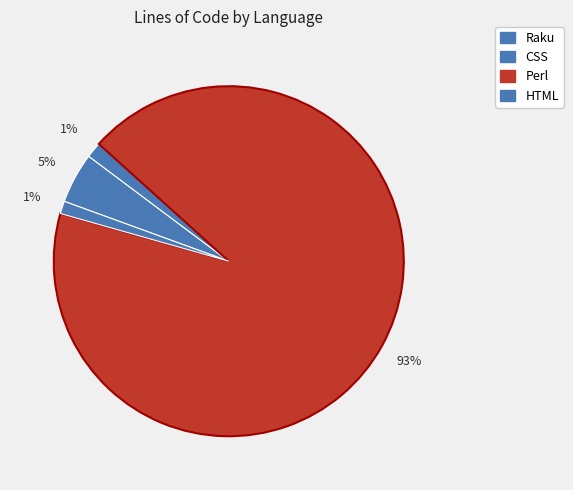

How many slices are in this pie chart?

4